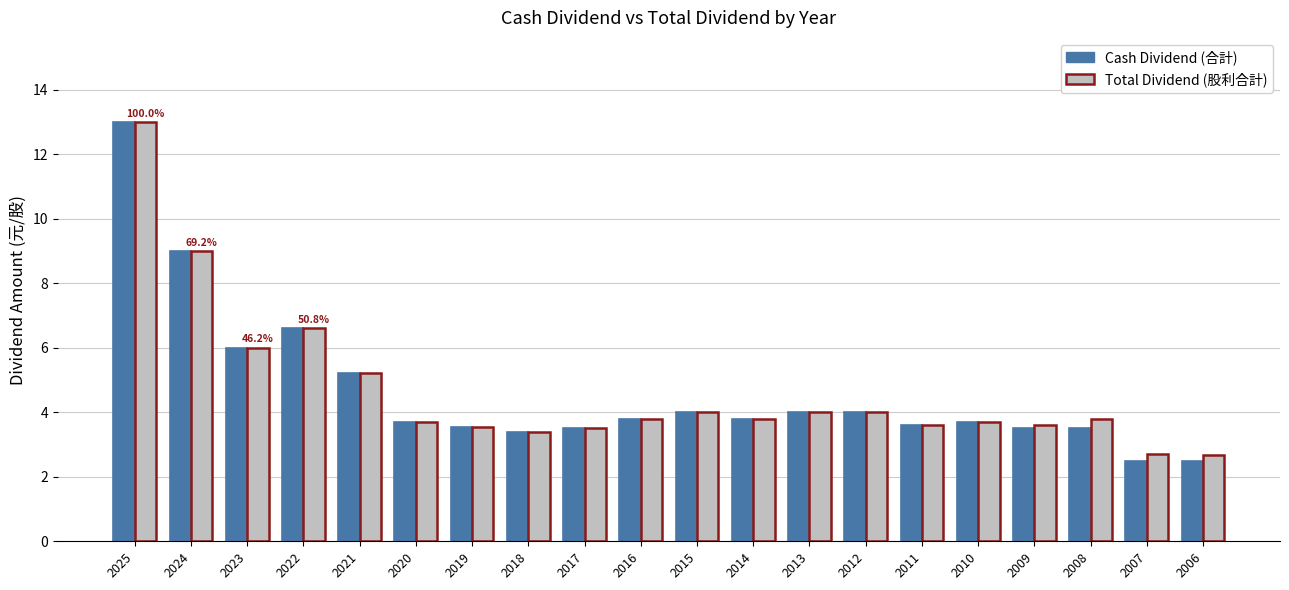

What is the smallest value displayed?

2.5